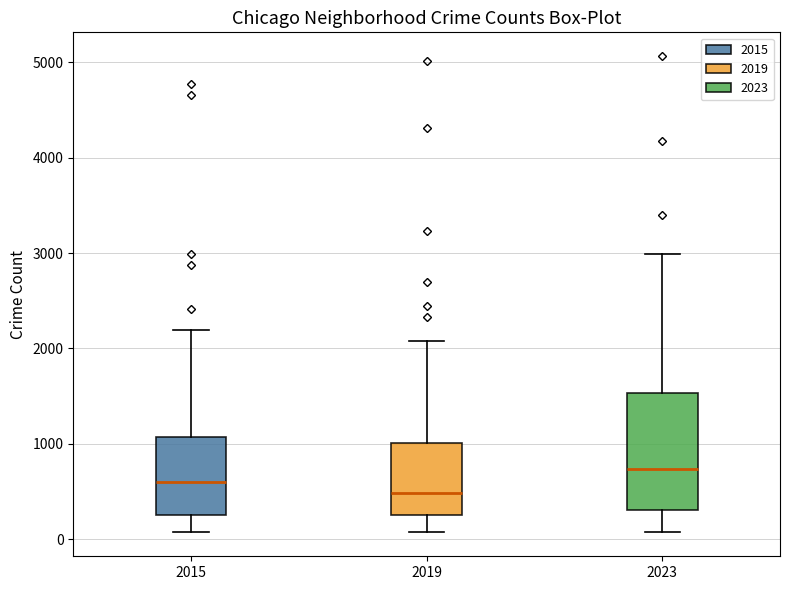

Where does the median line of the box at x = 2023 sit on the y-axis? The values are not printed on the chart, so give them approximately, as read against the axis.

700